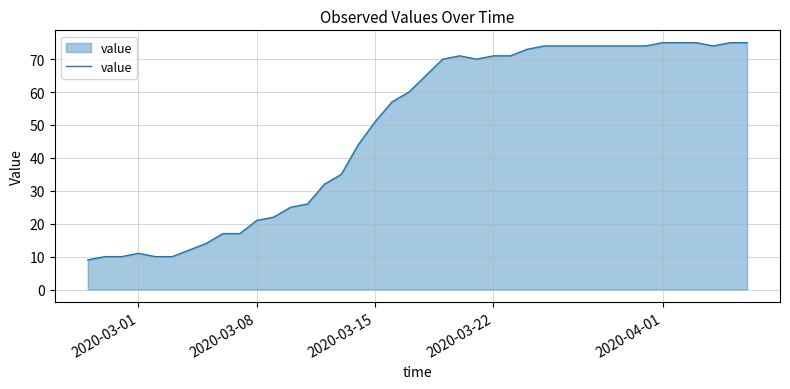

What is the difference between the maximum and minimum values?

66